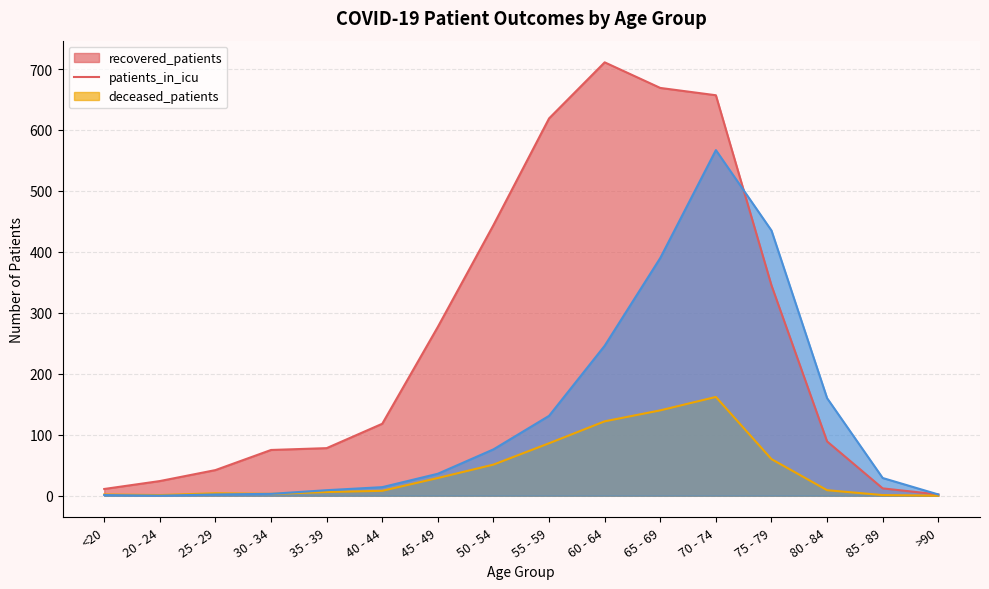

Between 55 - 59 and 65 - 69, which series saw the biggest shift?

deceased_patients